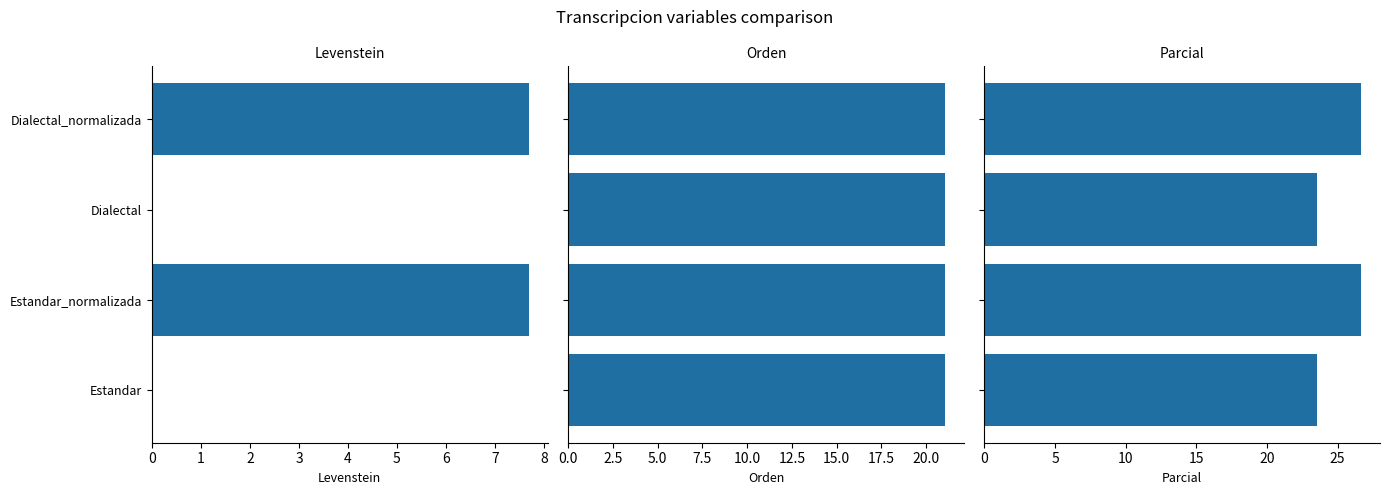

True or false: Levenstein has a value of 0.0 at Estandar.

True